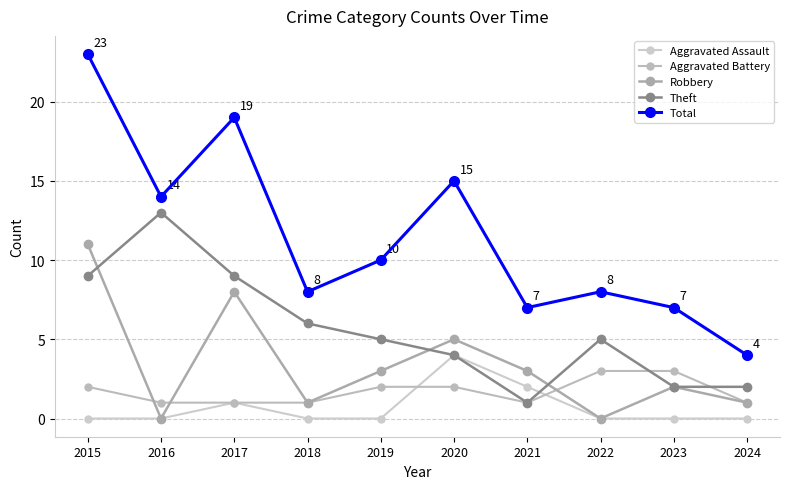

True or false: Aggravated Battery and Total cross at least once.

False